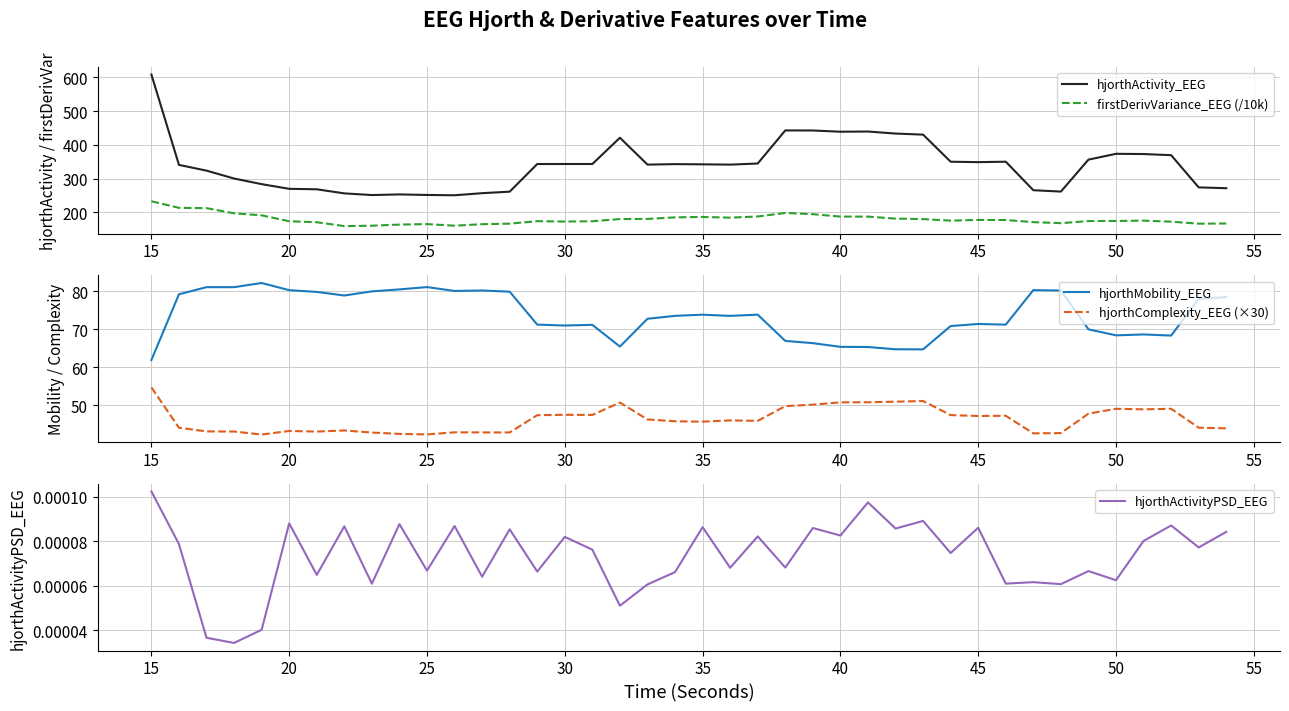

The value of firstDerivVariance_EEG (/10k) at 45 is 177.6. True or false?

True